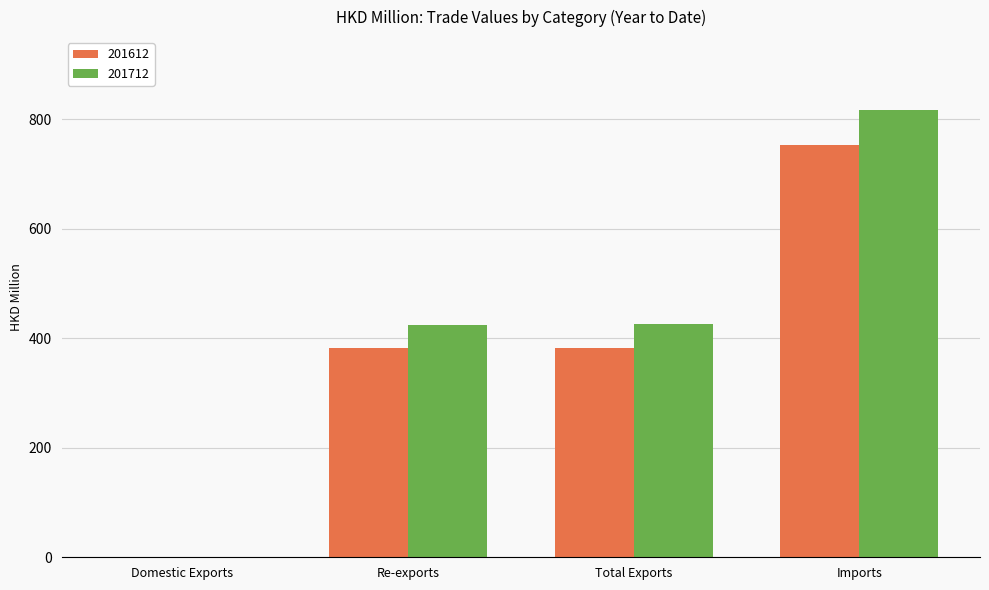

What is the sum of the 201712 values at Domestic Exports and Total Exports?

426.1